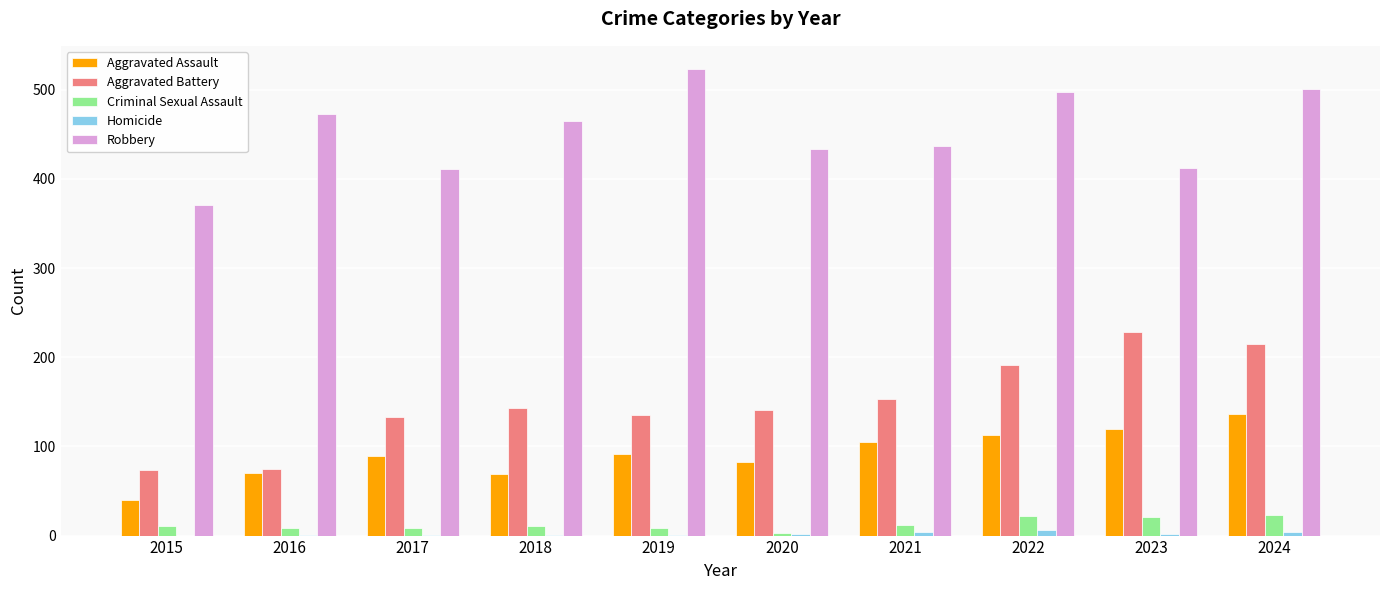

Is it true that Criminal Sexual Assault equals 8 at 2019?

True